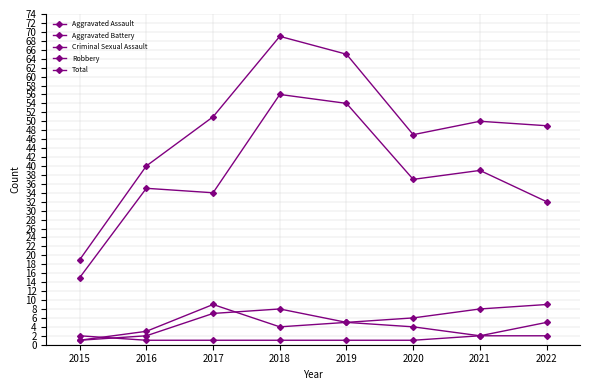

Is this an area chart (filled region under the line)?

No